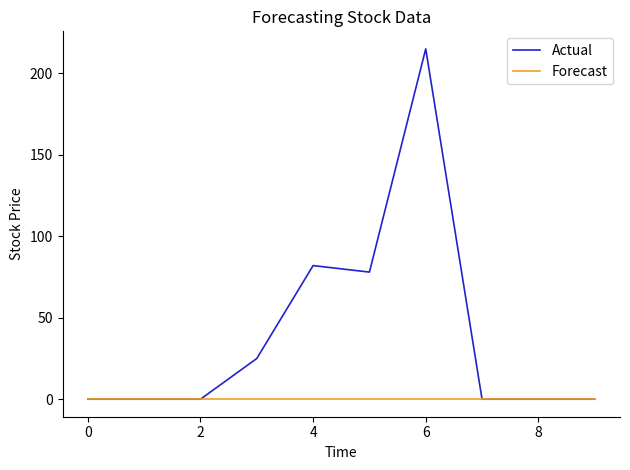

Which series has the largest range (max minus min)?

Actual